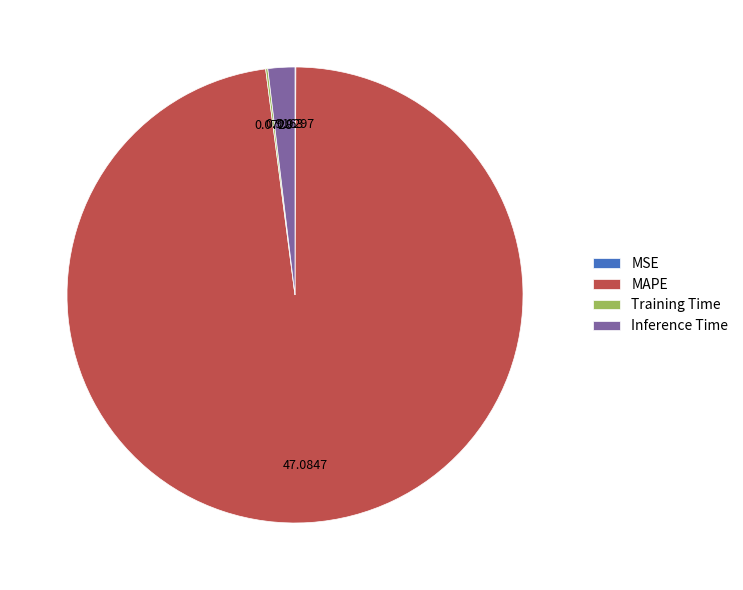

Which slice is the largest?

MAPE